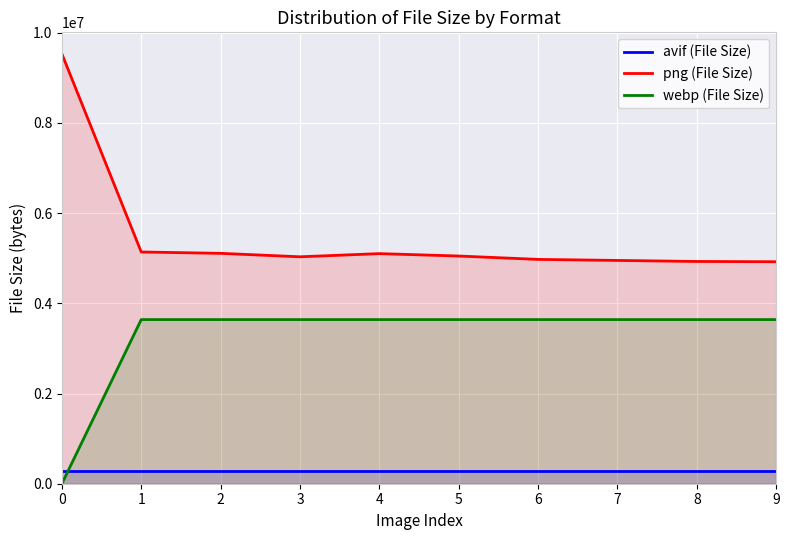

Is the value of avif (File Size) at 0 greater than the value of webp (File Size) at 9?

No